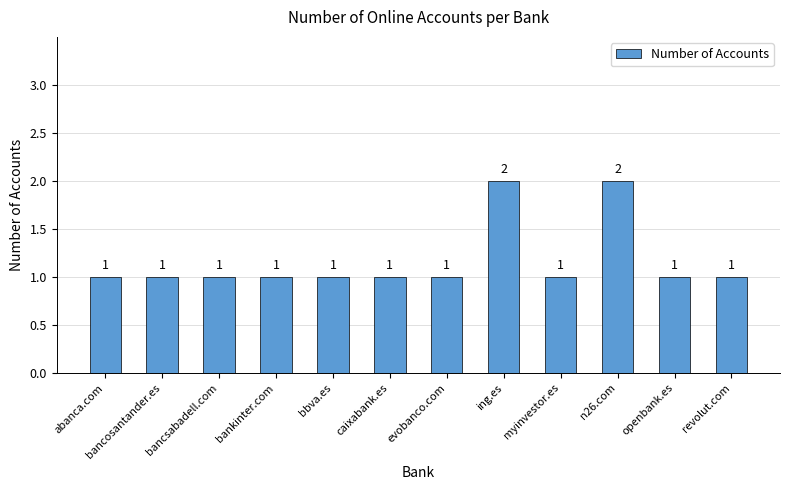

Reading left to right, transcribe all the data shown in this chart.

abanca.com=1	bancosantander.es=1	bancsabadell.com=1	bankinter.com=1	bbva.es=1	caixabank.es=1	evobanco.com=1	ing.es=2	myinvestor.es=1	n26.com=2	openbank.es=1	revolut.com=1